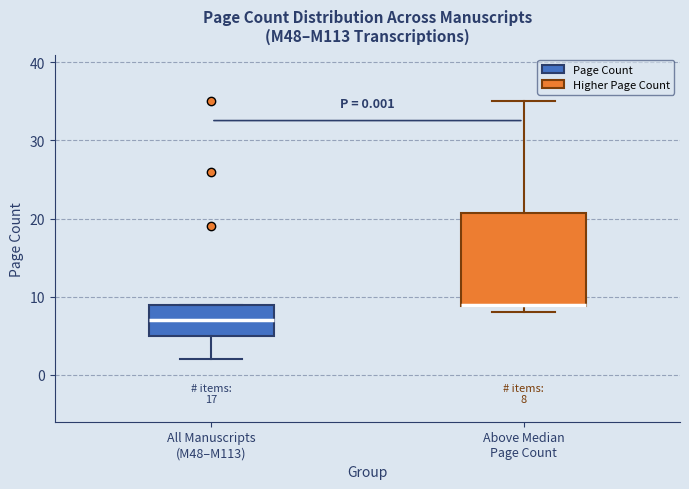

Which box's median line is the lowest?

All Manuscripts (M48–M113)